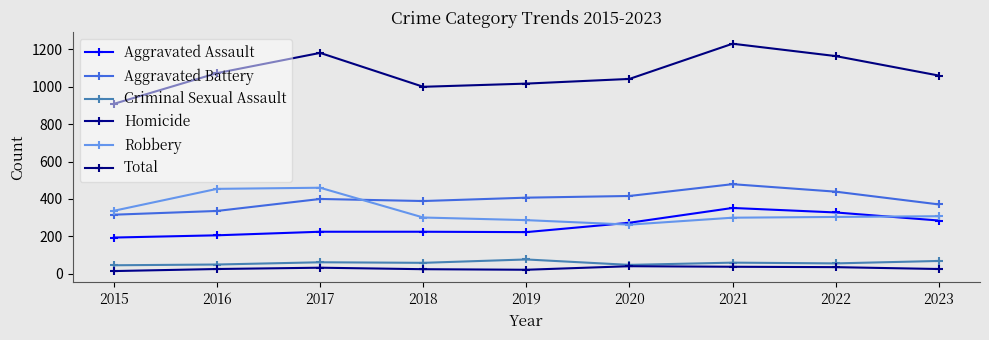

What is the spread (max minus min) of values at 2021?

1191